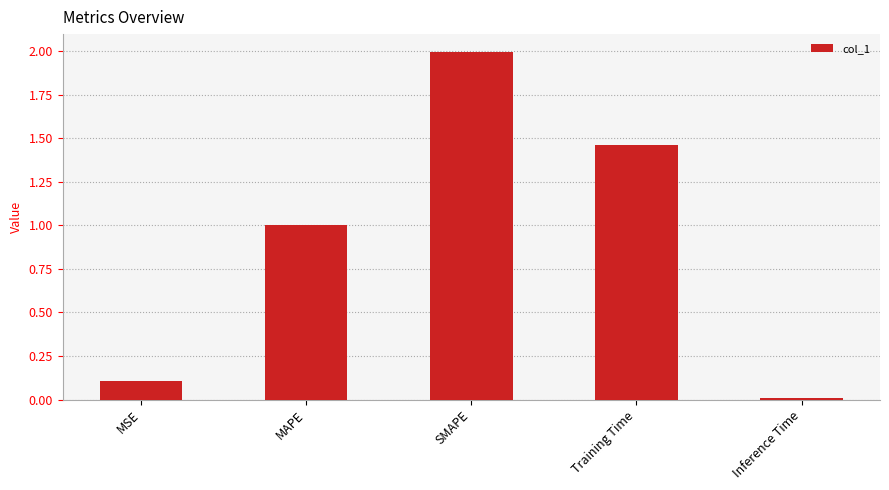

Which has a higher value, SMAPE or Training Time?

SMAPE